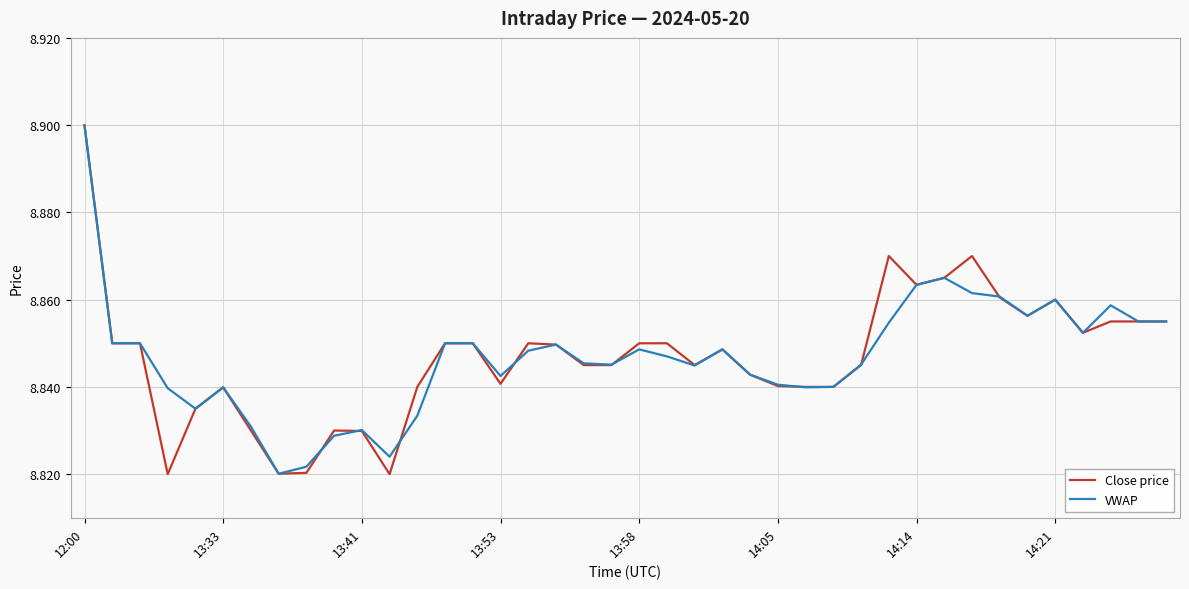

Which series has the largest range (max minus min)?

Close price